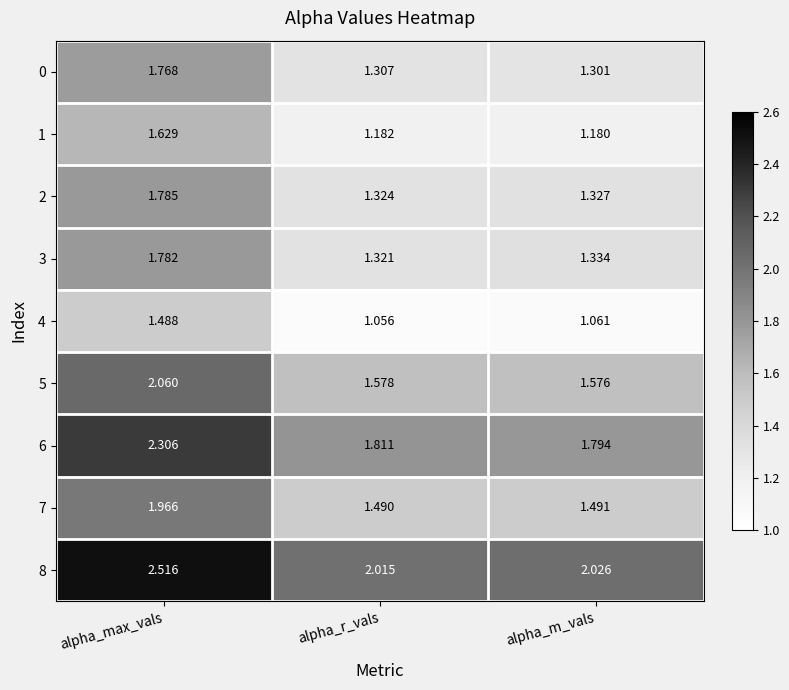

At which category is the sum across all series the highest?

alpha_max_vals